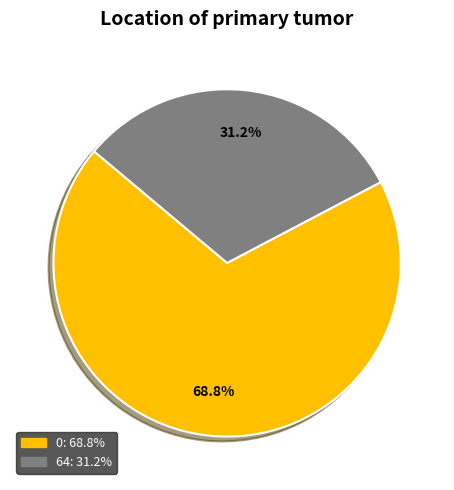

How many segments does this pie chart have?

2